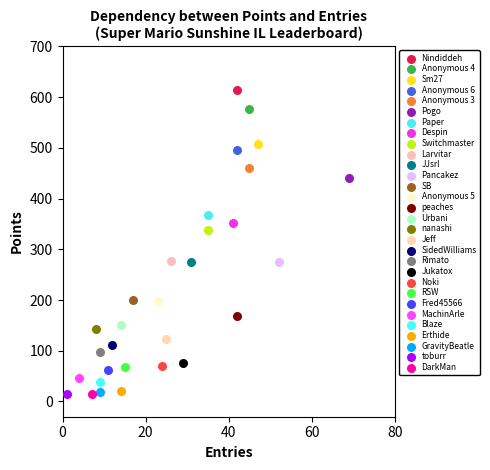

What are all the series names shown in the legend?

Nindiddeh, Anonymous 4, Sm27, Anonymous 6, Anonymous 3, Pogo, Paper, Despin, Switchmaster, Larvitar, JJsrl, Pancakez, SB, Anonymous 5, peaches, Urbani, nanashi, Jeff, SidedWilliams, Rimato, Jukatox, Noki, RSW, Fred45566, MachinArle, Blaze, Erthide, GravityBeatle, toburr, DarkMan